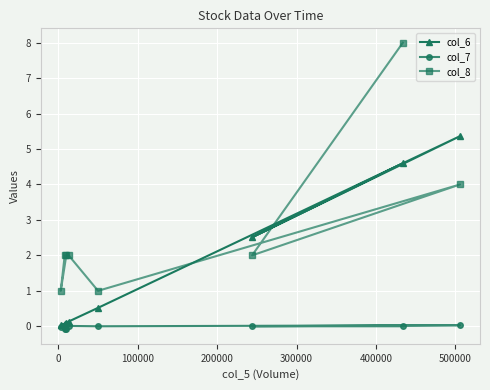

Rank the series by their average value, from highest to lowest.

col_8, col_6, col_7